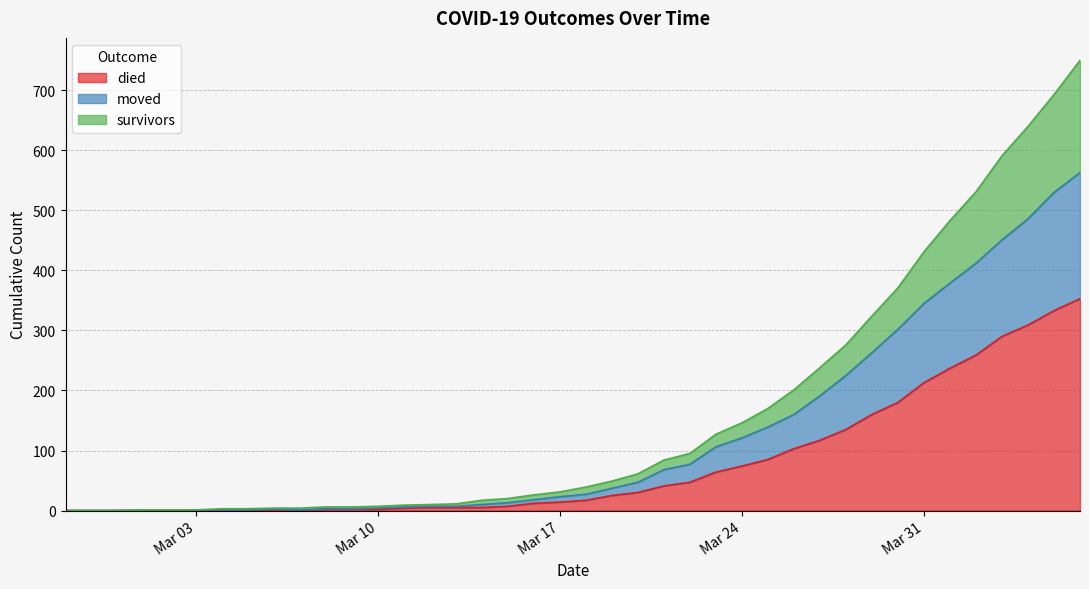

Does the chart display data point markers on the line(s)?

No